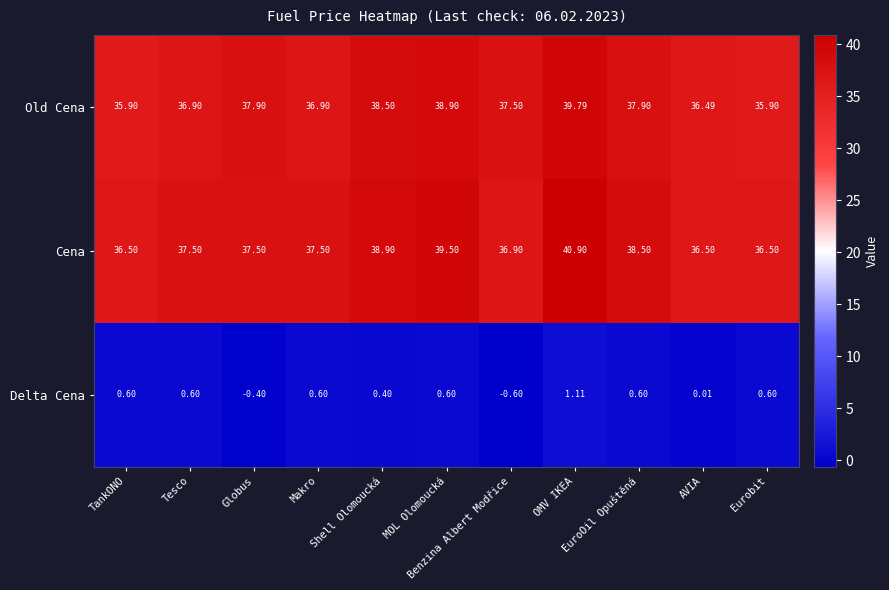

Which series has the largest total across all categories?

Cena